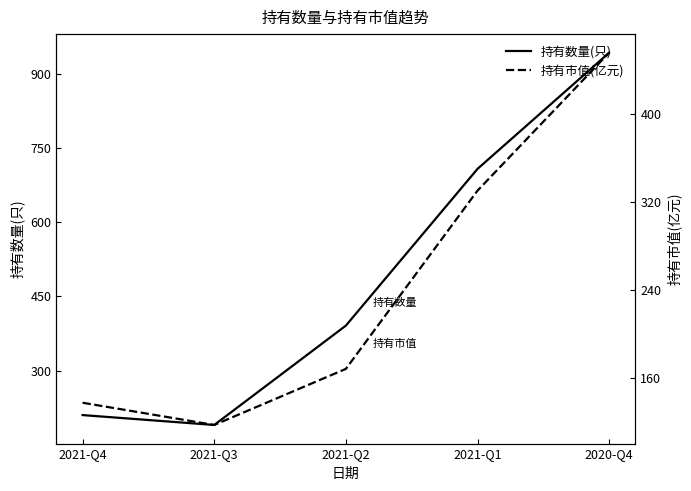

True or false: 持有市值(亿元) and 持有数量(只) cross at least once.

False